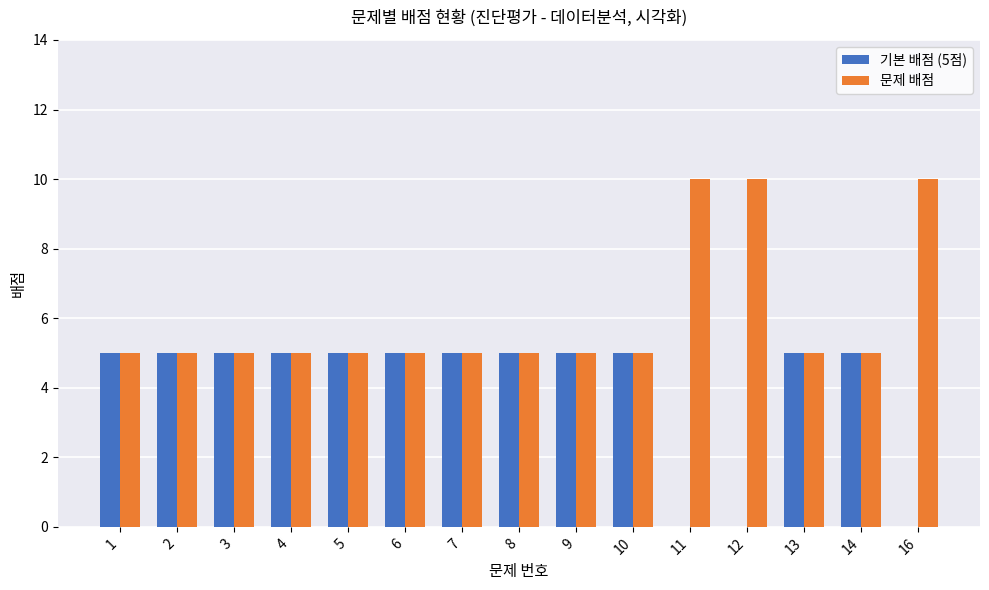

How many groups of bars are there?

15